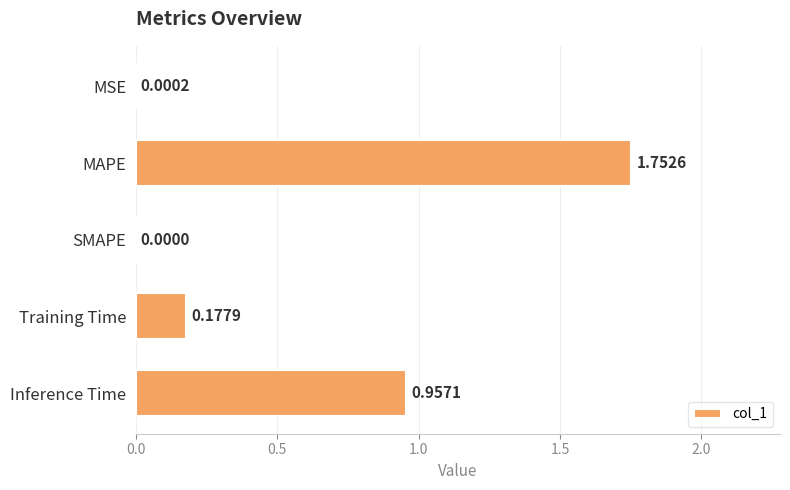

Does the chart contain stacked bars?

No